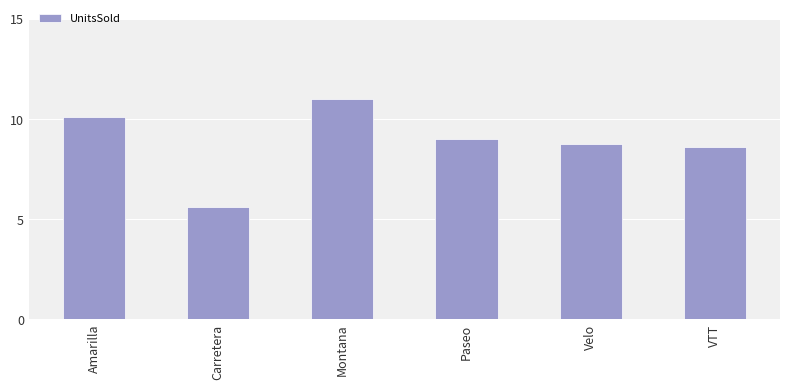

Rank the categories by value from highest to lowest.

Montana, Amarilla, Paseo, Velo, VTT, Carretera